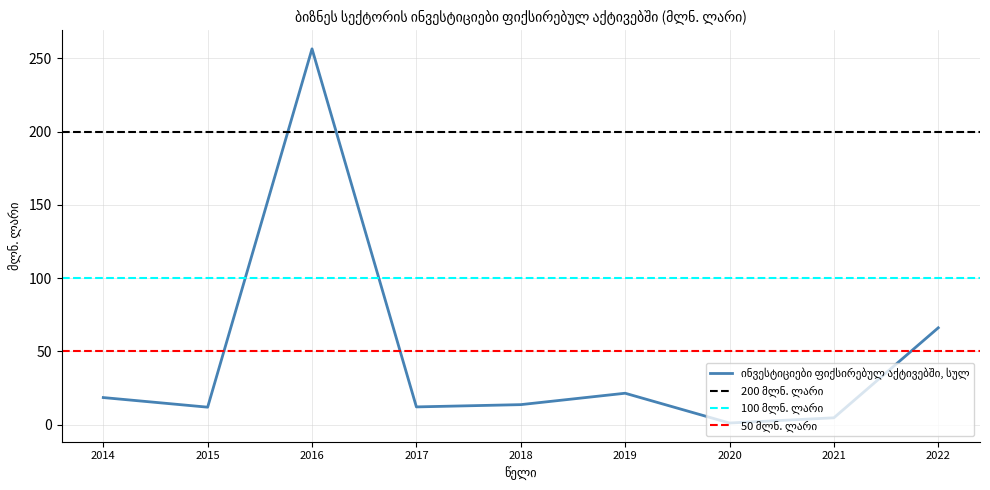

List the labels in order of value, largest first.

2016, 2022, 2019, 2014, 2018, 2017, 2015, 2021, 2020